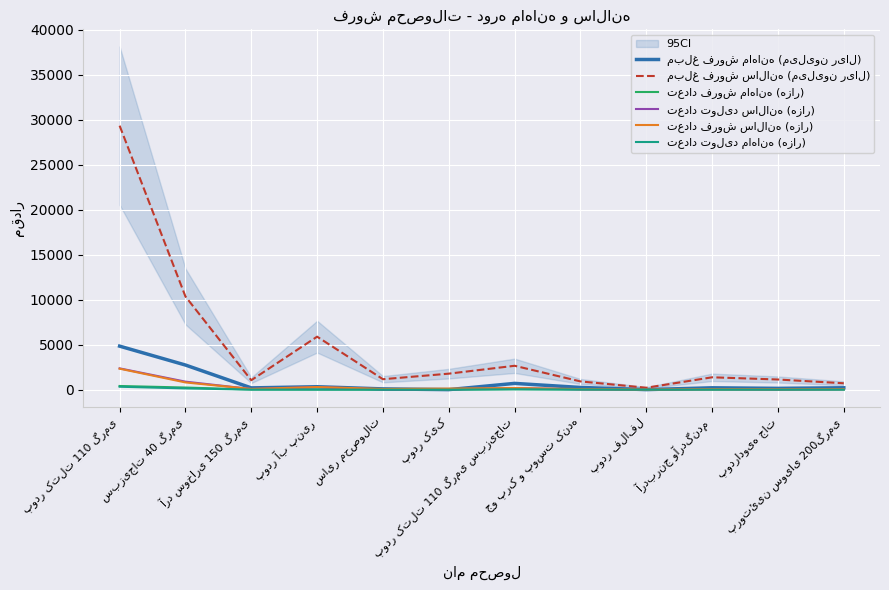

Between which two adjacent categories do تعداد تولید سالانه (هزار) and مبلغ فروش ماهانه (میلیون ریال) first intersect?

سایر محصولات and پودر کیک